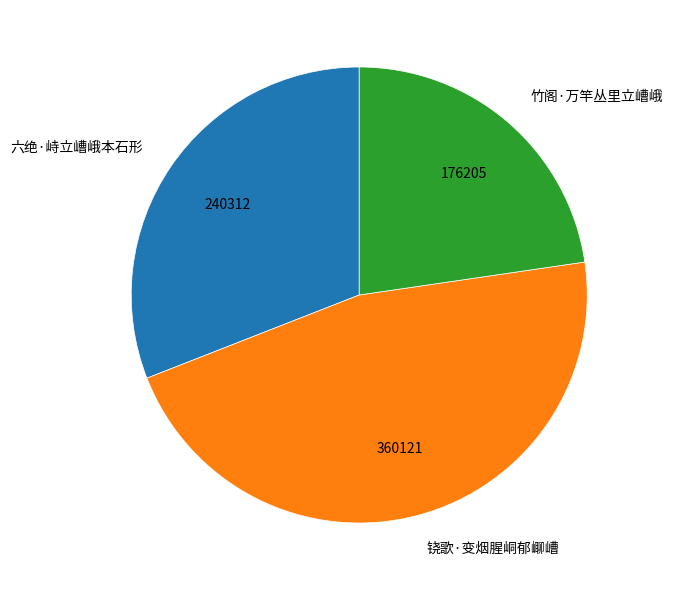

What is the smallest slice in the pie chart?

竹阁·万竿丛里立嶆峨